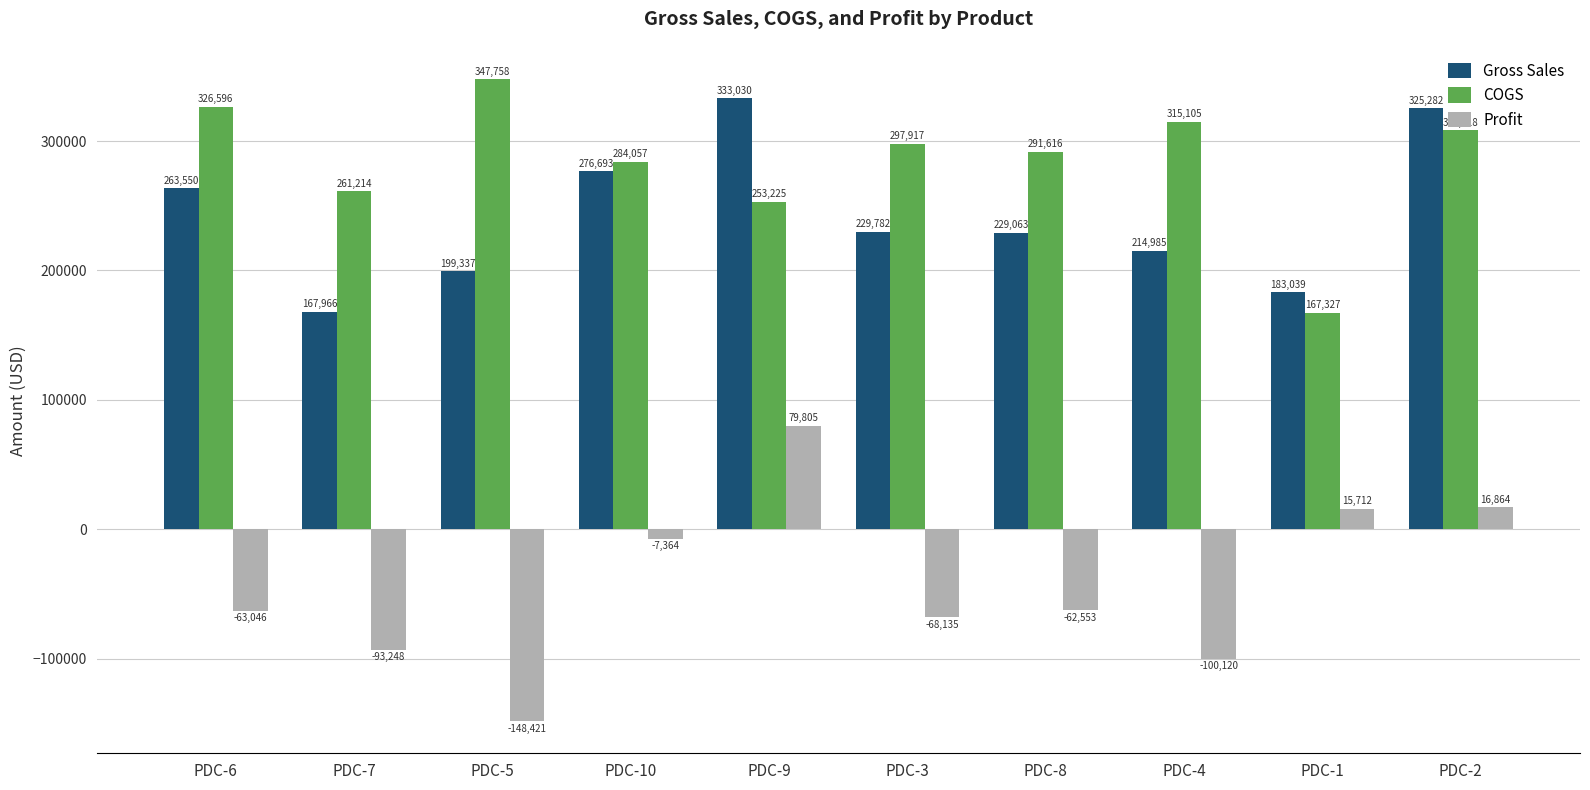

Which series changed the most between PDC-6 and PDC-3?

Gross Sales